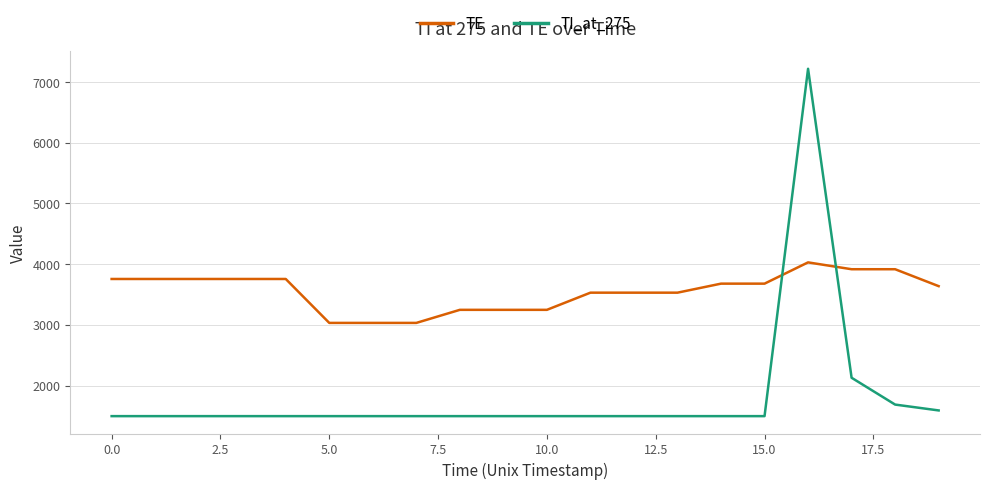

Reading left to right, extract all data points from this chart.

TE: 3755.9	3755.9	3755.9	3755.9	3755.9	3032.3	3032.3	3032.3	3247.6	3247.6	3247.6	3530.4	3530.4	3530.4	3679.0	3679.0	4029.2	3916.4	3916.4	3637.7
TI_at_275: 1496.6	1496.6	1496.6	1496.6	1496.6	1496.6	1496.6	1496.6	1496.6	1496.6	1496.6	1496.6	1496.6	1496.6	1496.6	1496.6	7218.2	2128.7	1687.0	1590.5